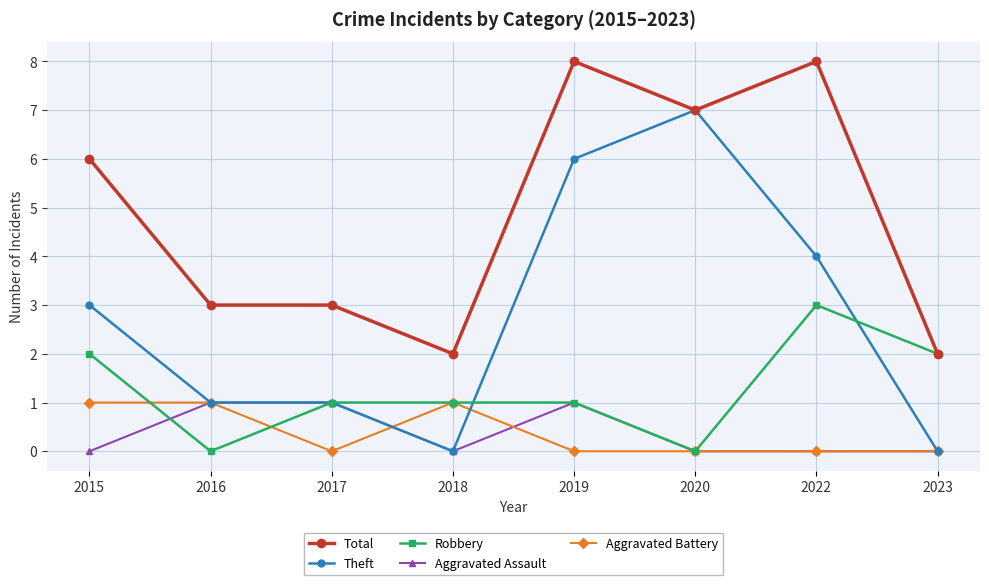

Where is the first local minimum for Aggravated Battery?

2017